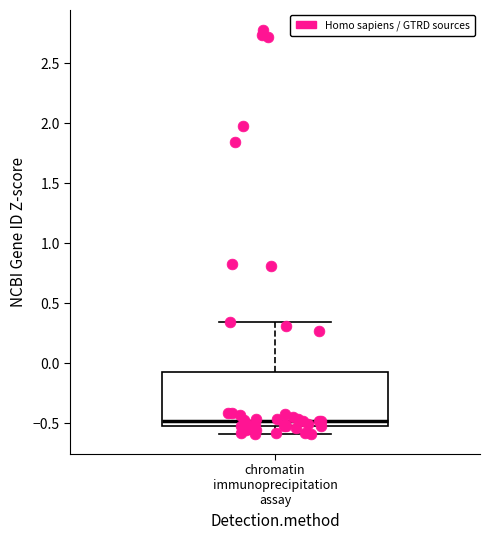

Where does the lower whisker of the box for chromatin immunoprecipitation assay end on the y-axis? The values are not printed on the chart, so give them approximately, as read against the axis.

-0.60